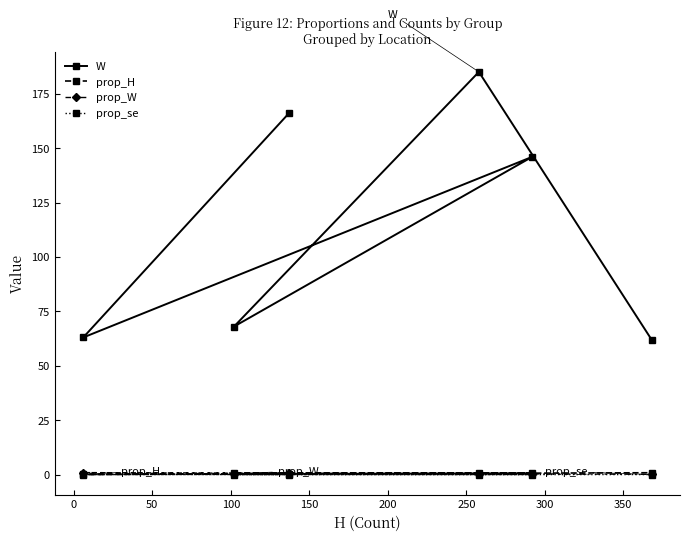

Which series has the largest range (max minus min)?

W